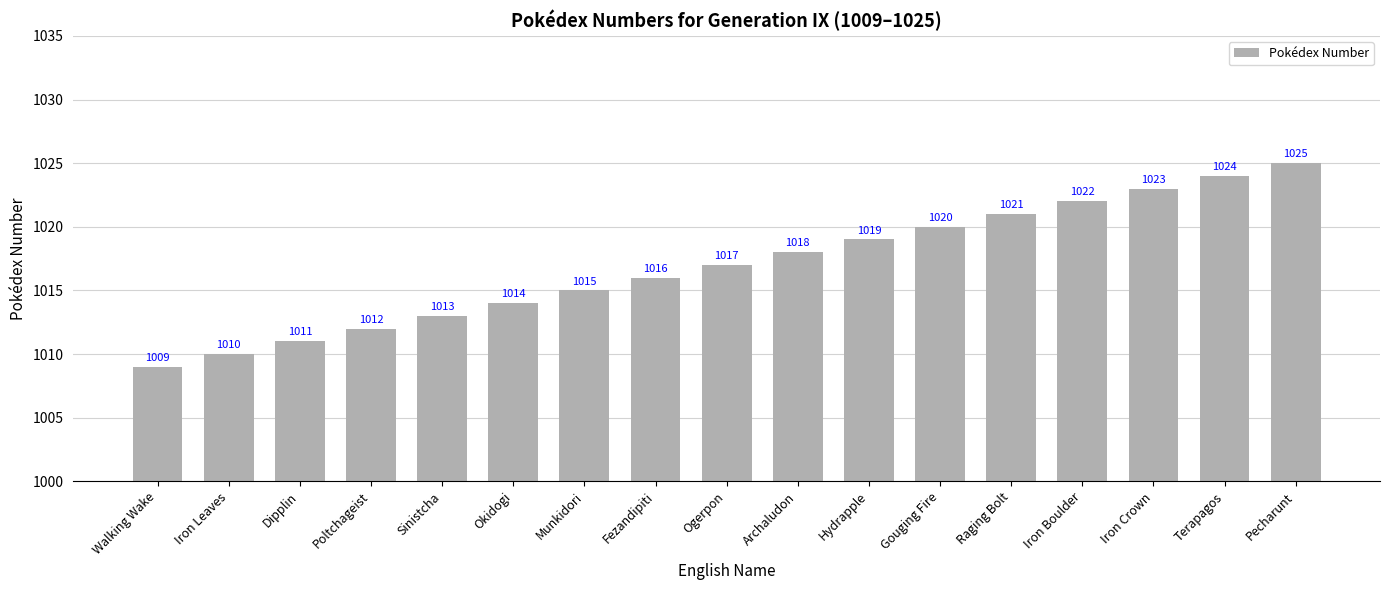

At which label is the value closest to 1017?

Ogerpon